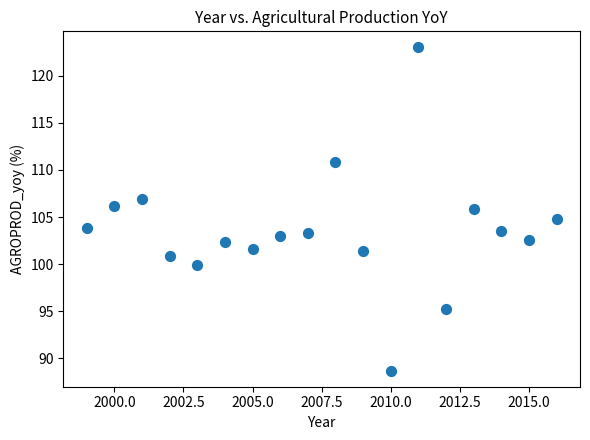

What is the range of Y values (max minus min)?

34.3